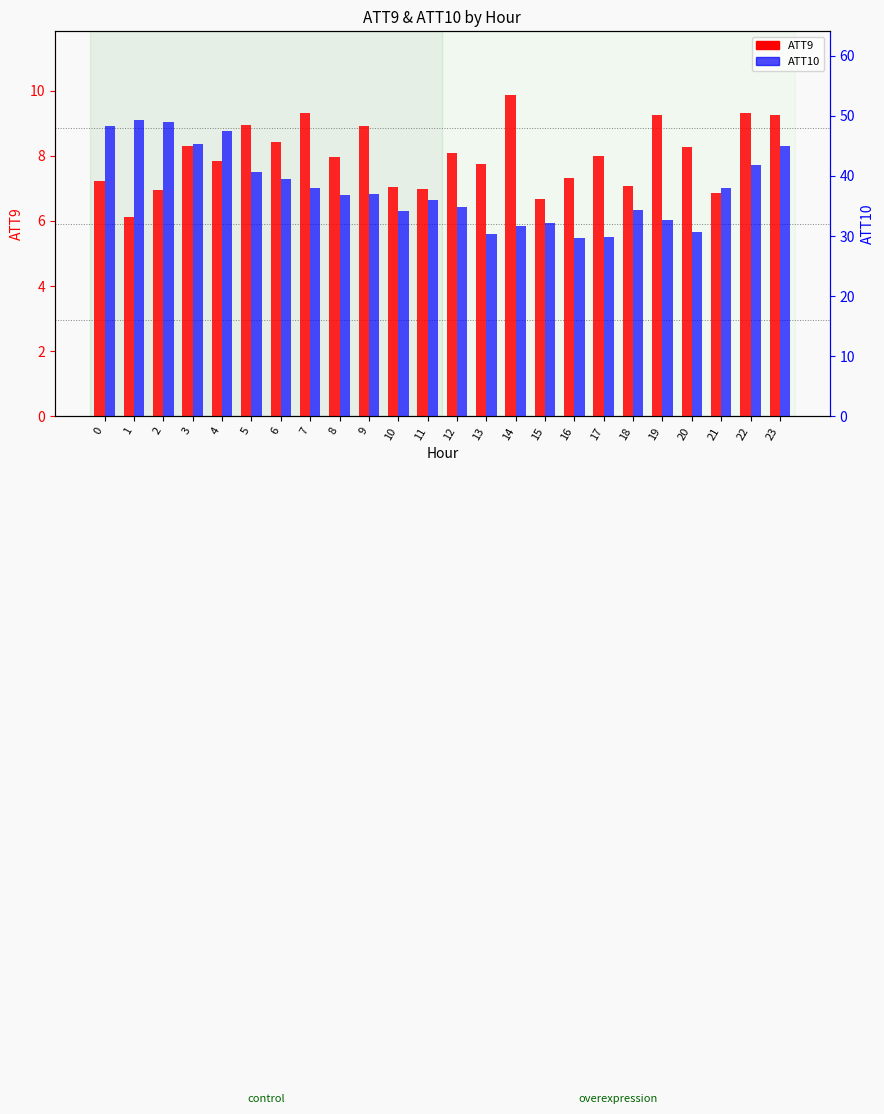

True or false: ATT9 has a value of 6.9 at 21.

True